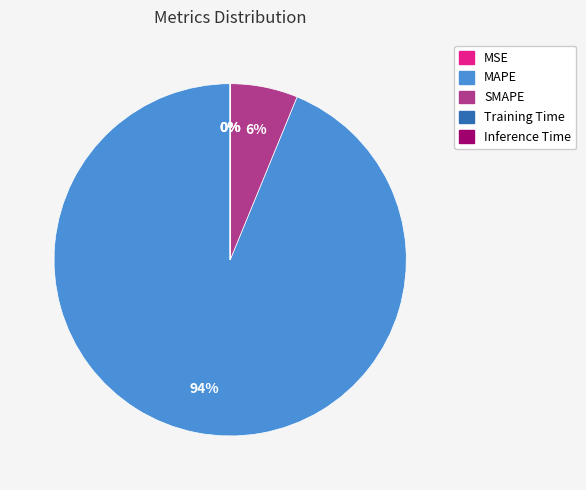

To the nearest percent, what portion does SMAPE represent?

6%